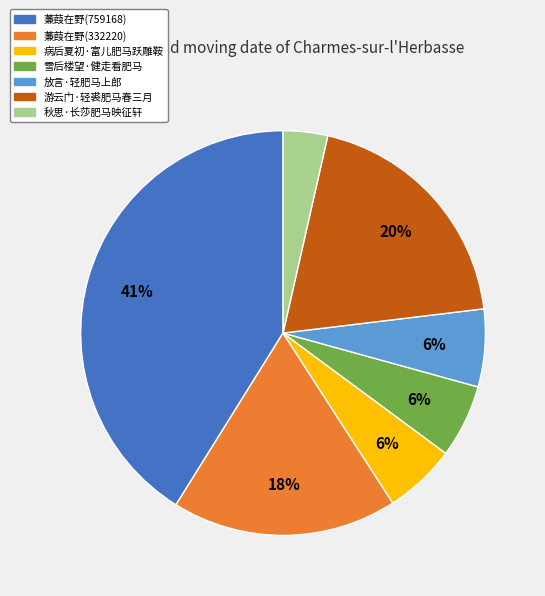

Is there a majority slice in this chart?

No